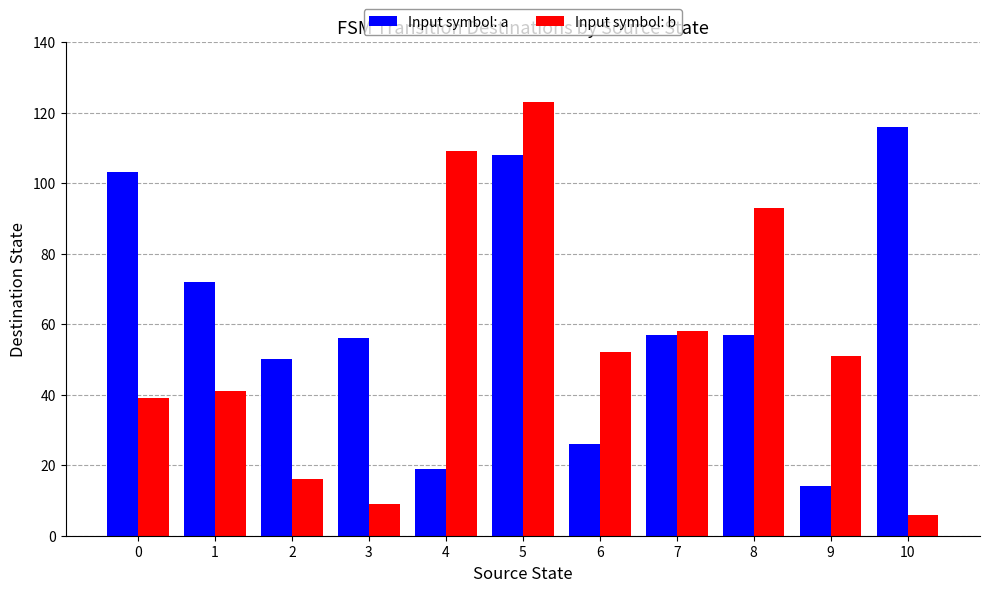

How many values in the Input symbol: b series are below 51?

5